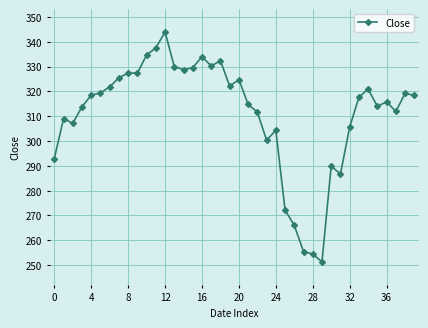

What is the sum of all values?

12440.7